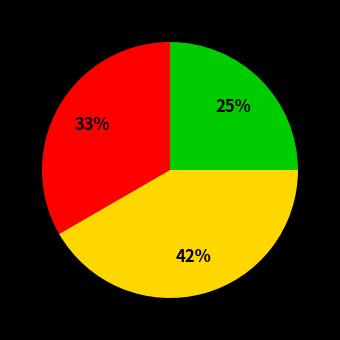

To the nearest percent, what is the difference between the largest and smallest slice percentages?

17%